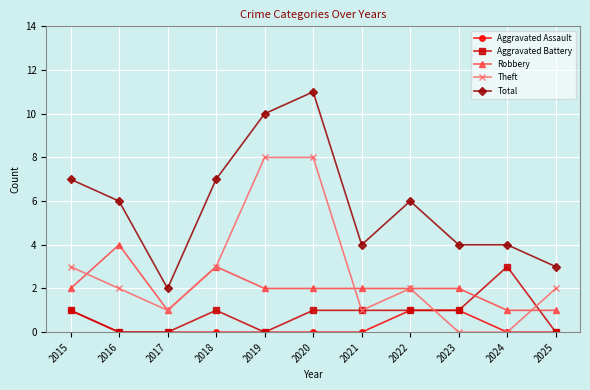

Between 2021 and 2022, which series saw the biggest shift?

Total